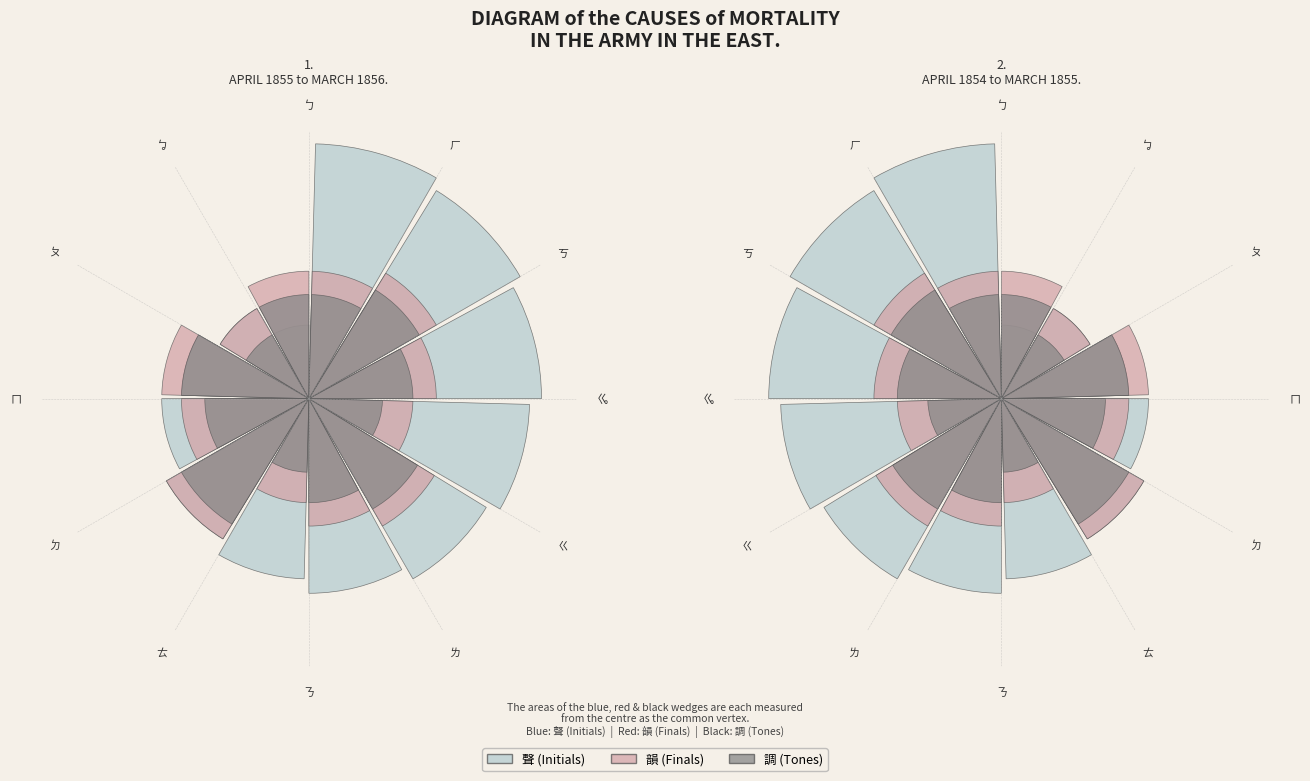

Combined, do ㄇ and ㄅ account for over 50%?

No